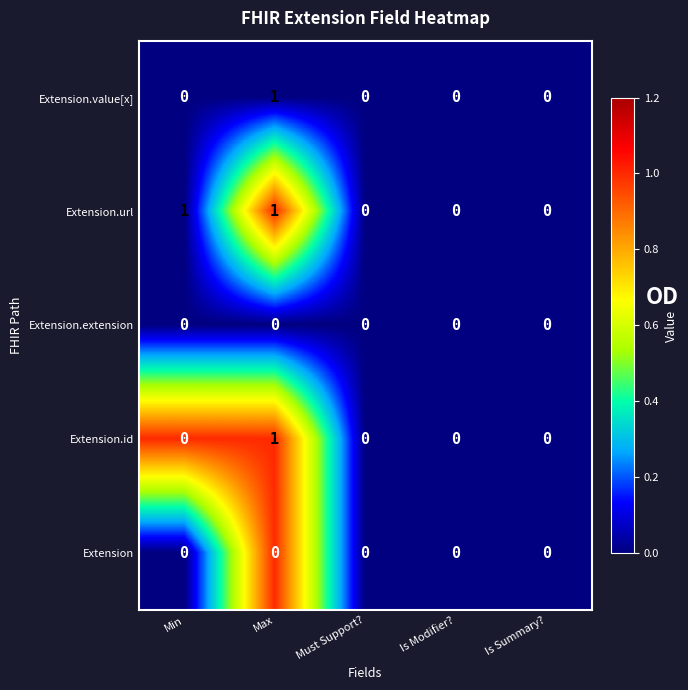

Count the number of data series in this chart.

5